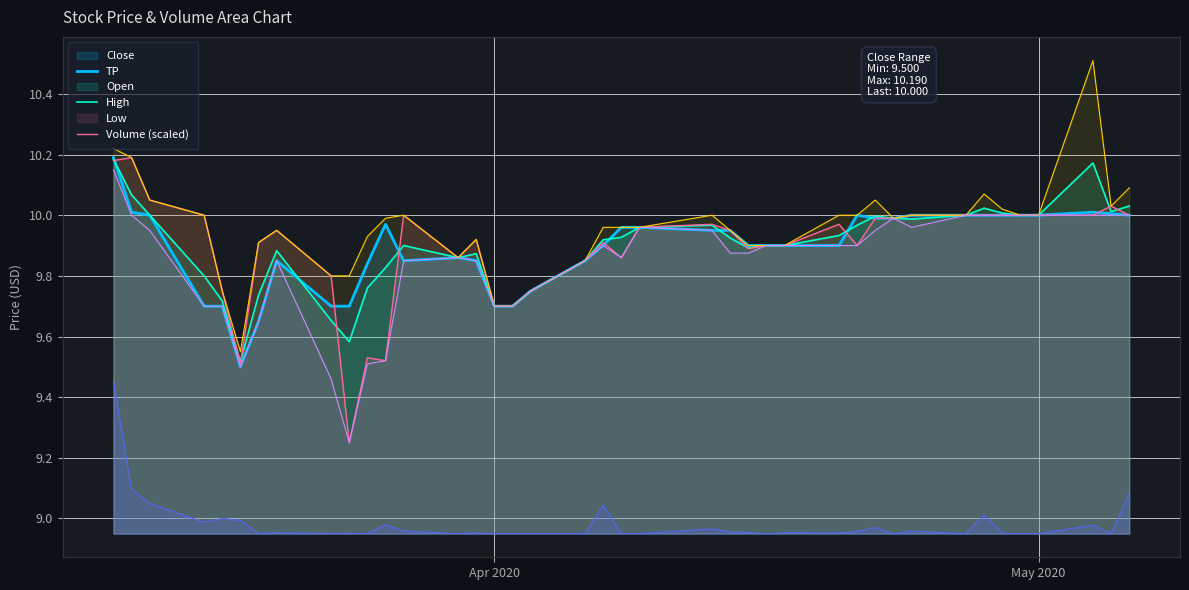

True or false: Low and Volume (scaled) cross at least once.

False